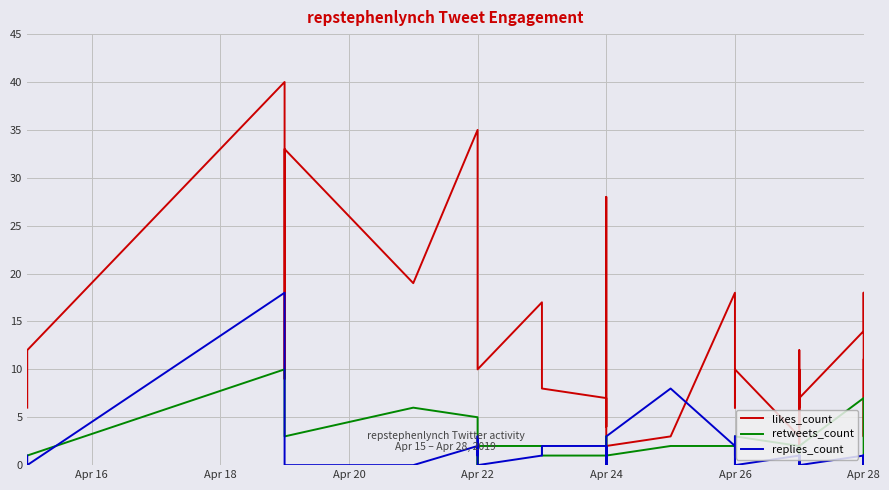

What are all the series names shown in the legend?

likes_count, retweets_count, replies_count